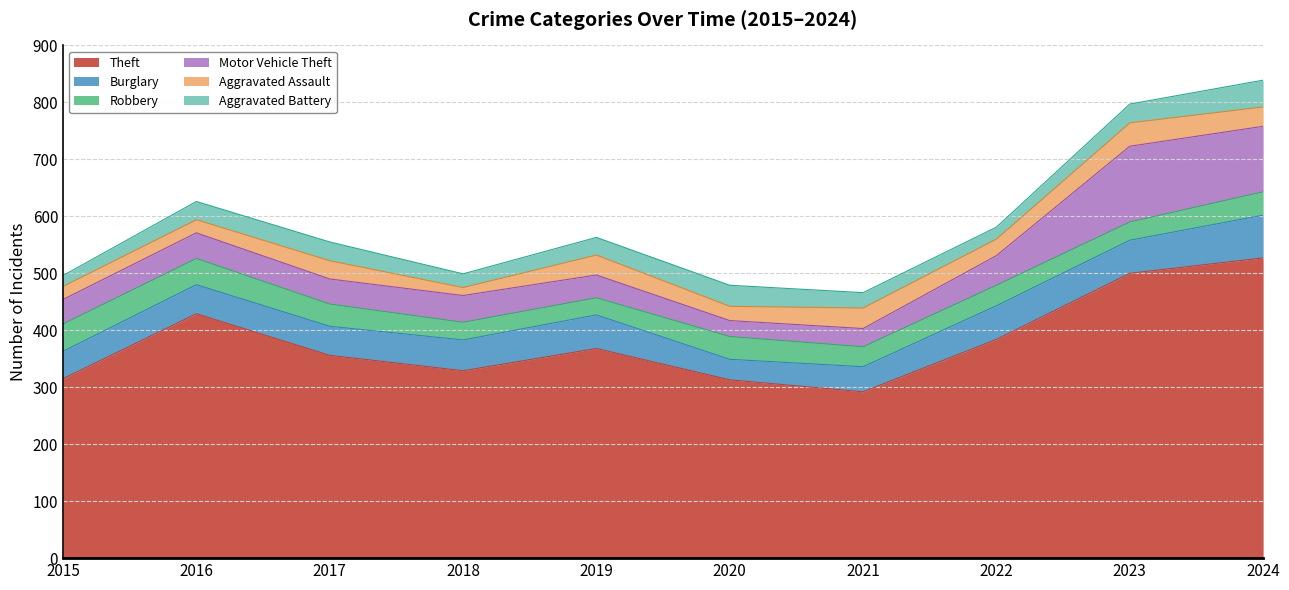

Does the chart have visible grid lines?

Yes